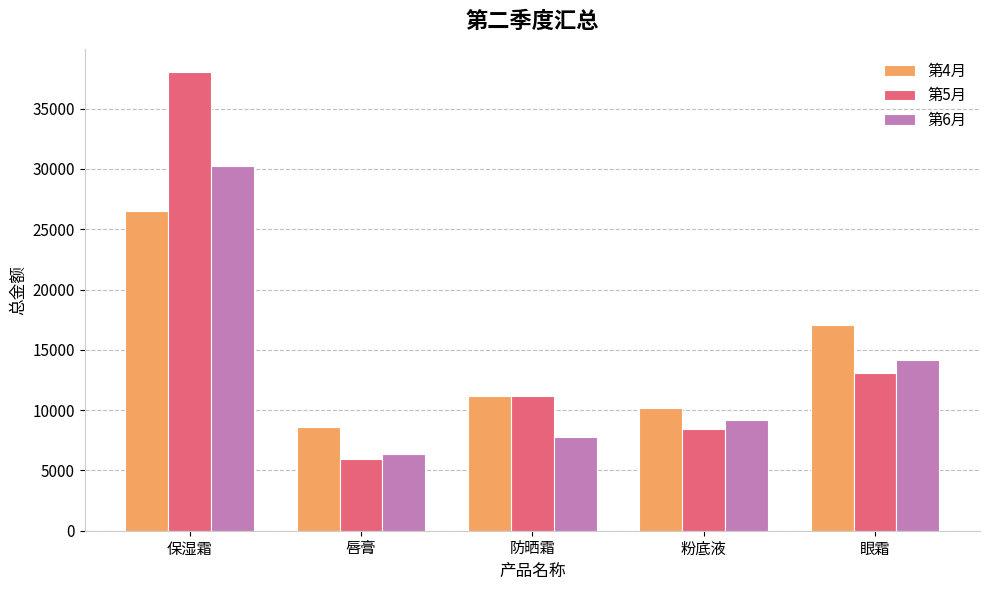

How many data points in 第4月 are less than 11151?

2